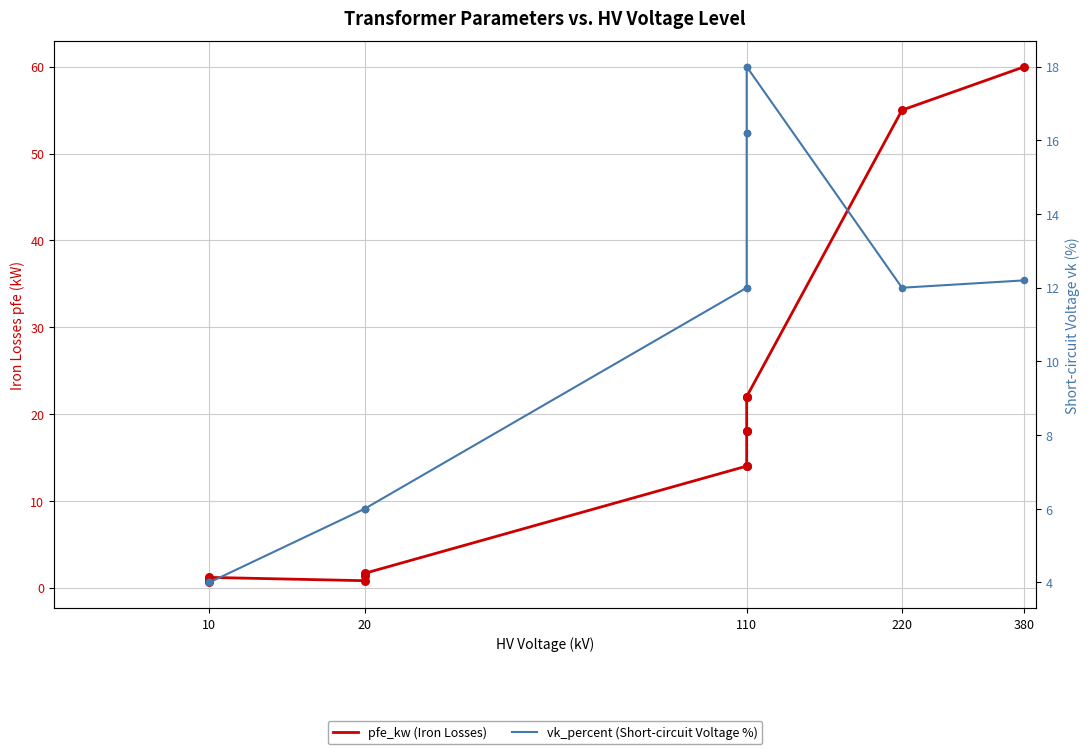

What are all the series names shown in the legend?

pfe_kw (Iron Losses), vk_percent (Short-circuit Voltage %)